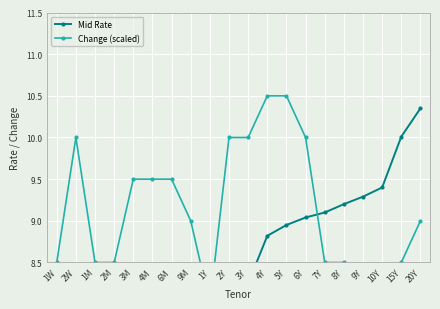

List the series in order of their overall mean, lowest first.

Mid Rate, Change (scaled)